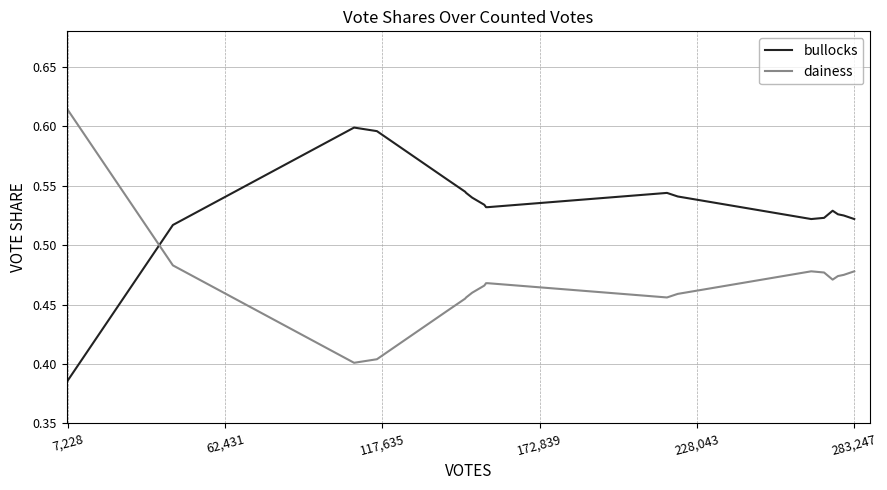

Rank the series by their maximum value, from highest to lowest.

dainess, bullocks